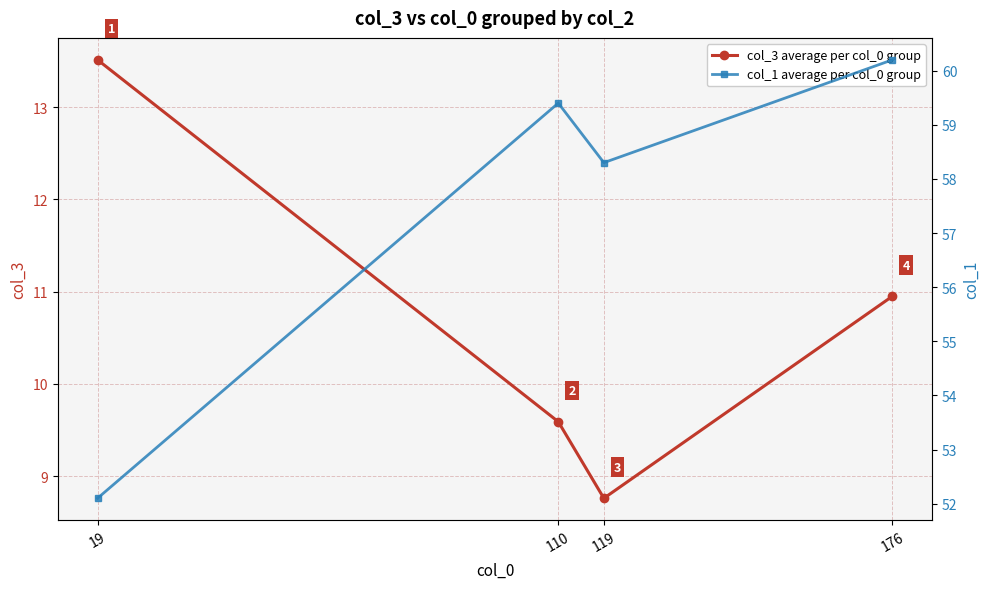

List the series in order of their peak value, lowest first.

col_3 average per col_0 group, col_1 average per col_0 group